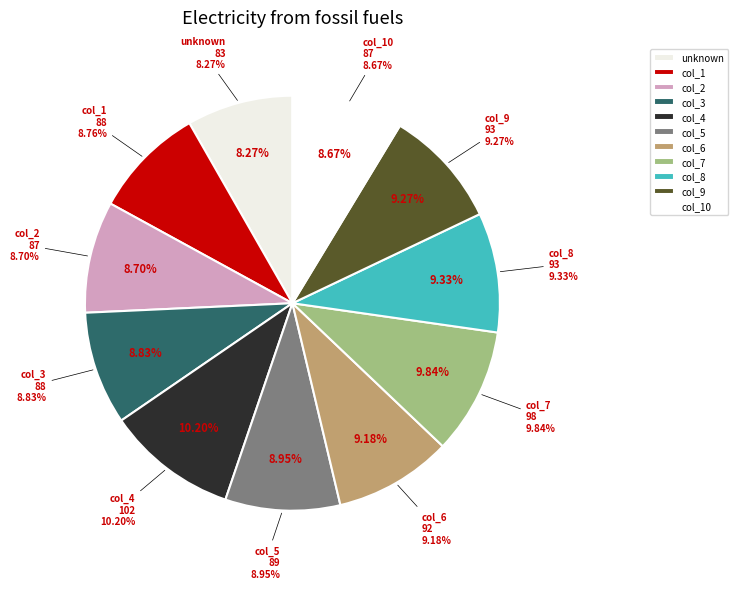

What is the largest slice in the pie chart?

col_4